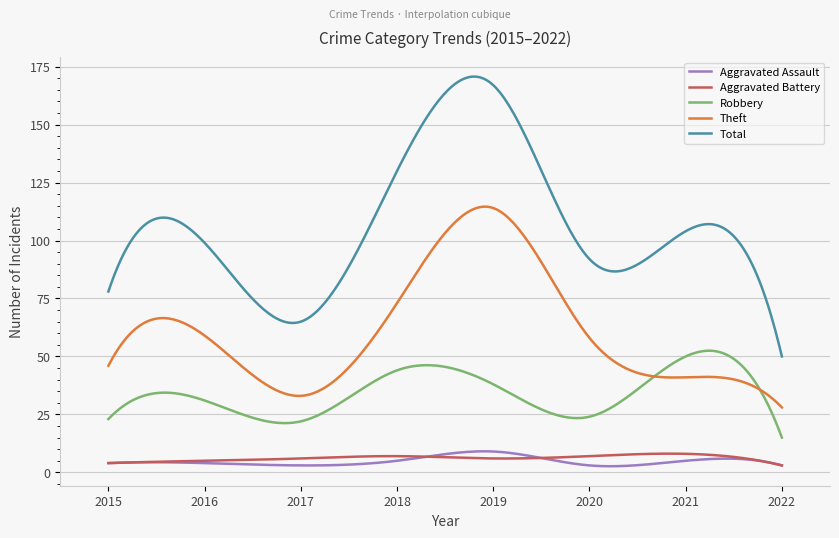

Which series has the largest range (max minus min)?

Total